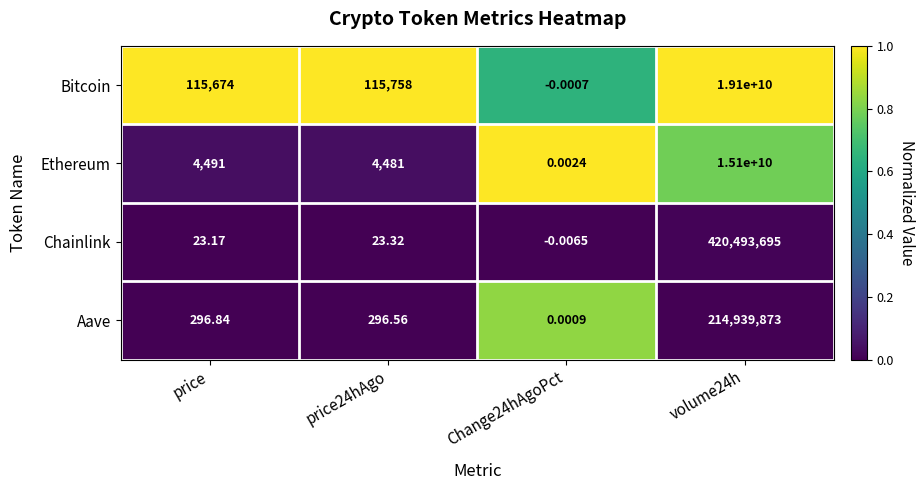

Where is Aave nearest to the value 107469936?

price